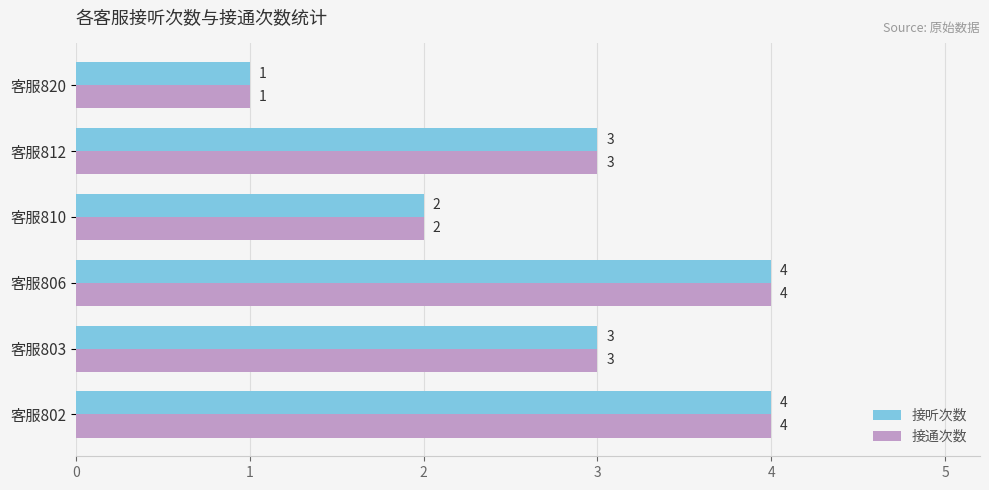

What is the total value across all series at 客服802?

8